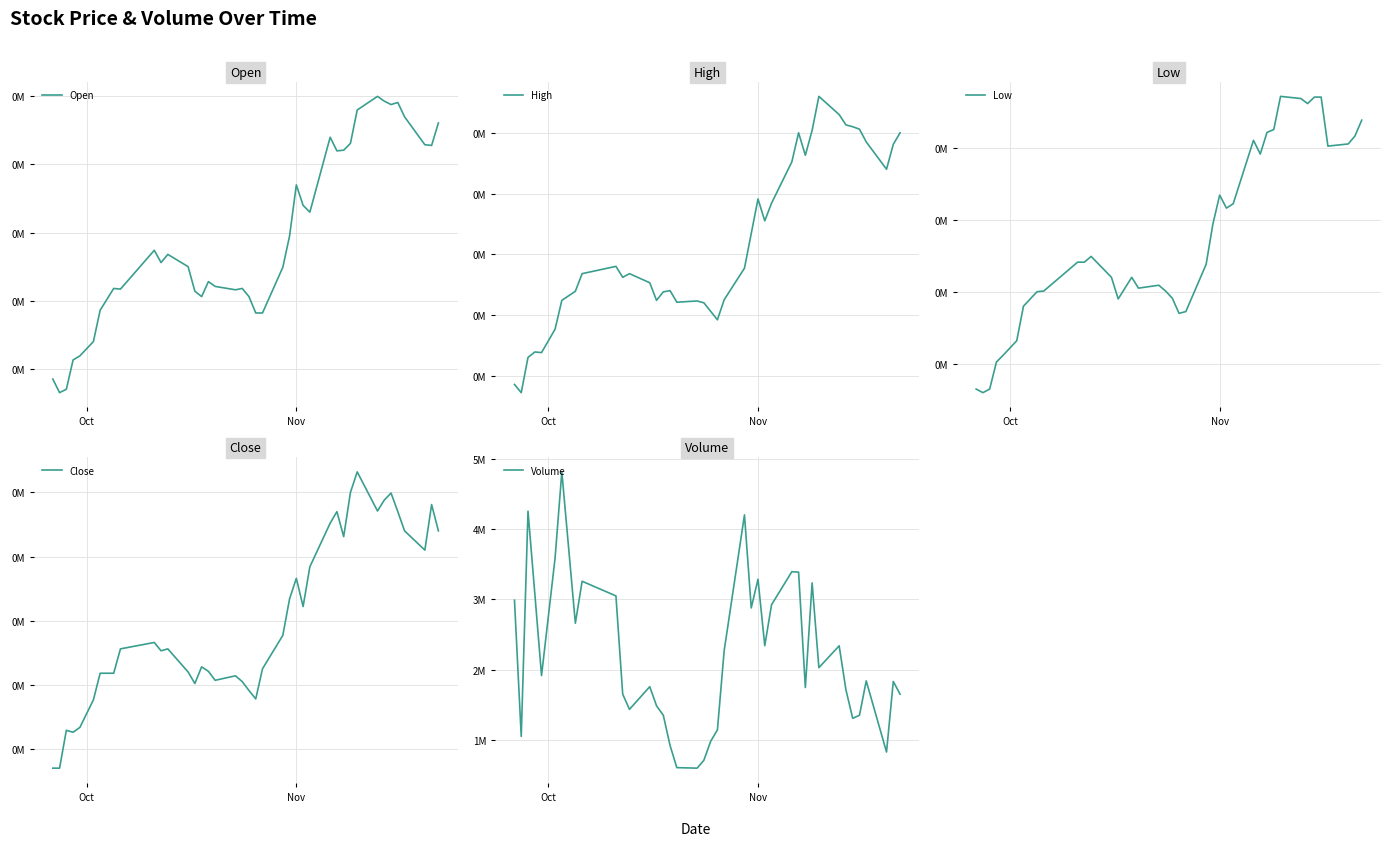

In Open, how many points are higher than both neighbors (excluding endpoints)?

9